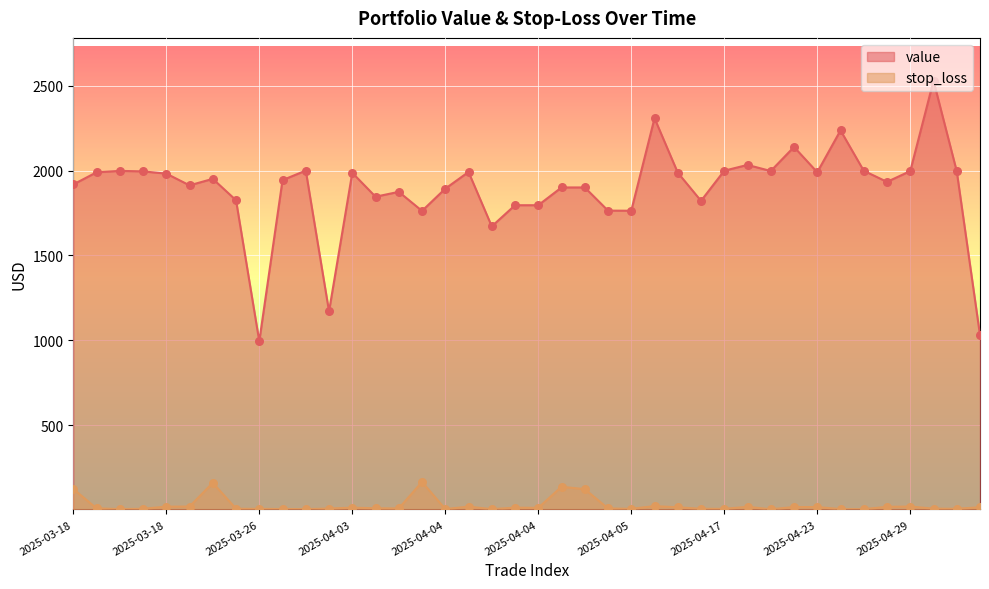

At which category is the sum across all series the highest?

2025-05-02